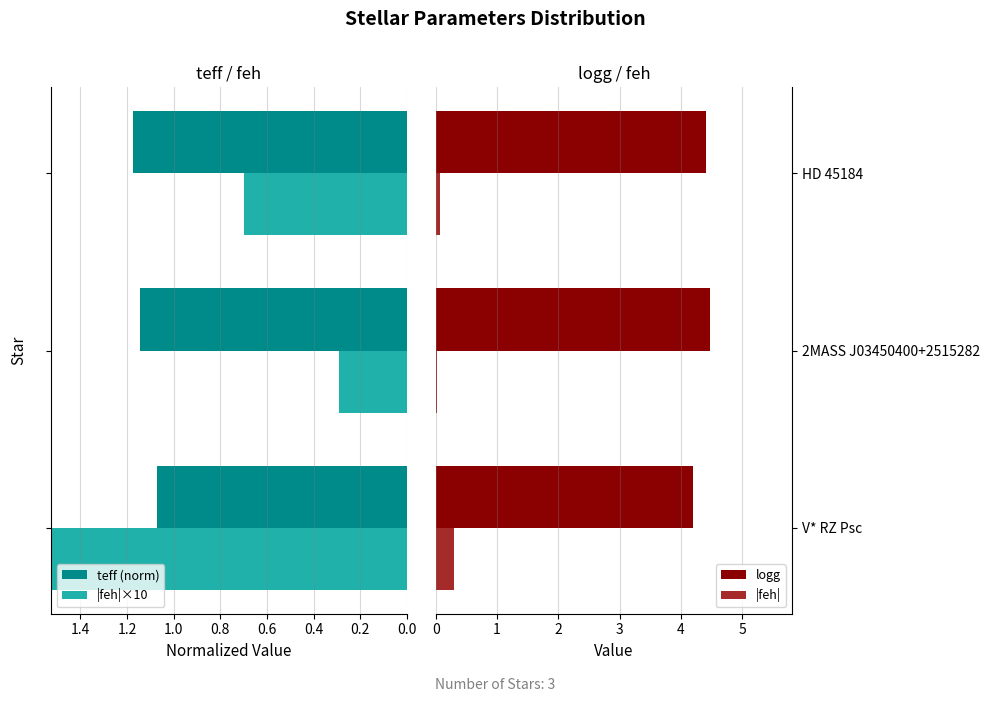

How many bars are there in total?

12